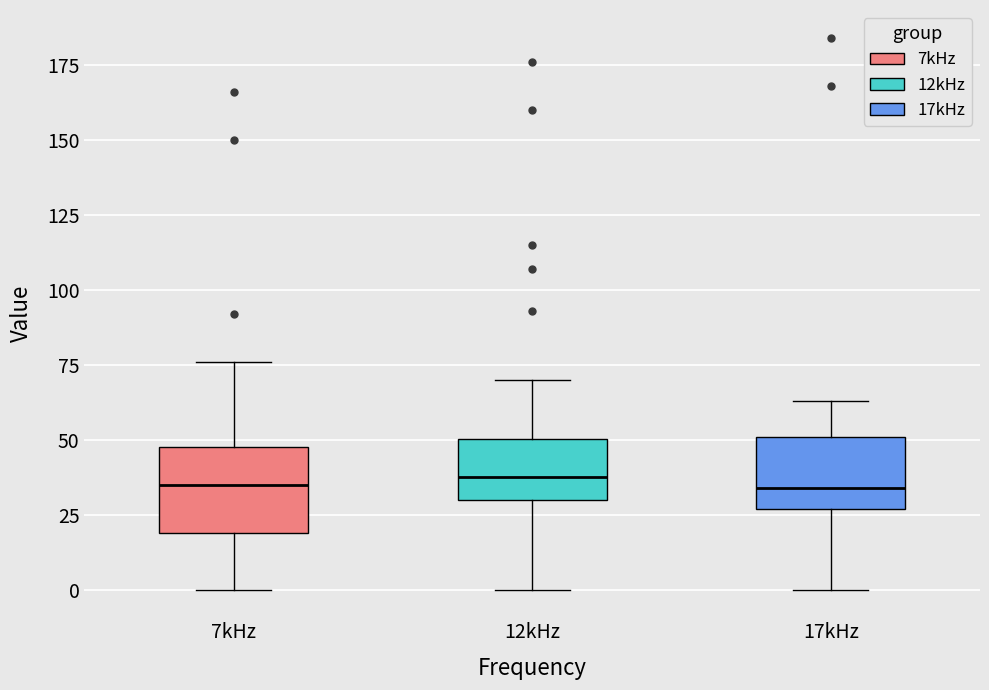

Reading left to right, transcribe this box plot: for each box, give where its median line is, the range the box spans, and where its two whiskers end, as read against the y-axis. The values are not printed on the chart, so give them approximately, as read against the axis.

7kHz: median 35, box 20 to 50, whiskers 0 to 75
12kHz: median 40, box 30 to 50, whiskers 0 to 70
17kHz: median 35, box 25 to 50, whiskers 0 to 65